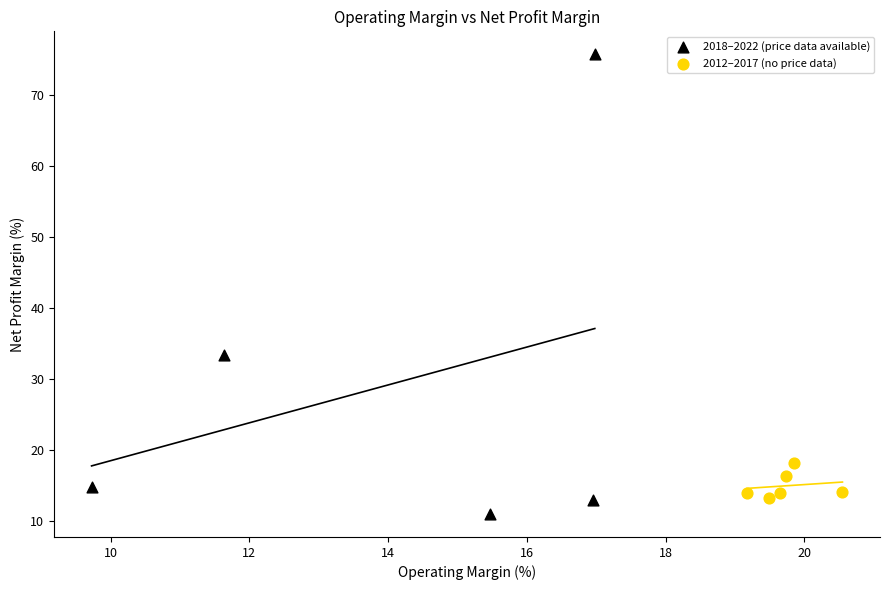

Which series contains the highest Y value?

2018–2022 (price data available)